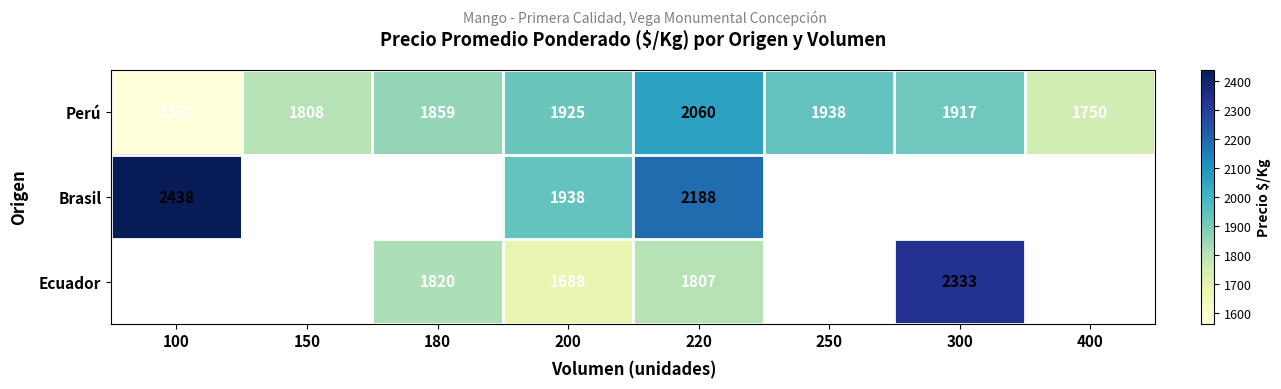

Where is Perú nearest to the value 1811?

150